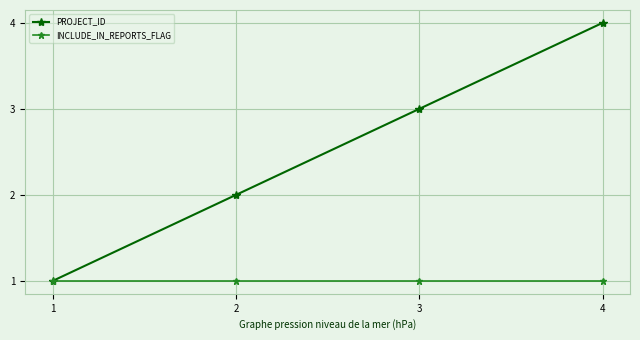

Which label corresponds to the largest value in the chart?

4